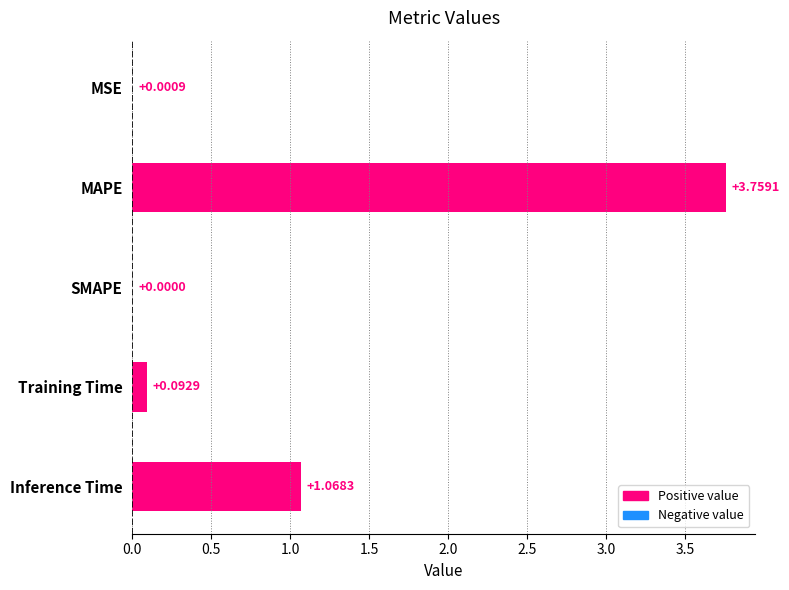

What is the change in value from MAPE to SMAPE?

-3.8